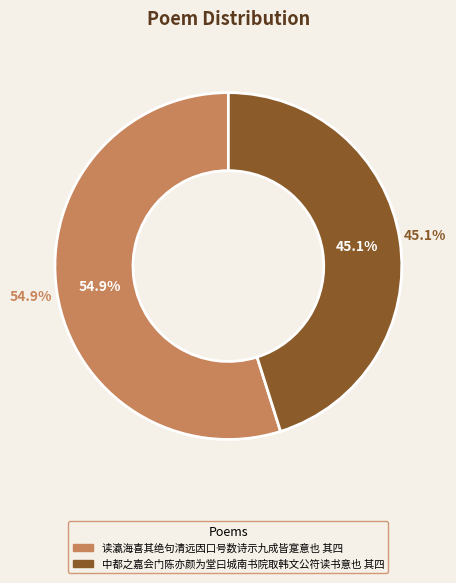

What is the change in value from 读瀛海喜其绝句清远因口号数诗示九成皆寔意也 其四 to 中都之嘉会门陈亦颜为堂曰城南书院取韩文公符读书意也 其四?

-215910